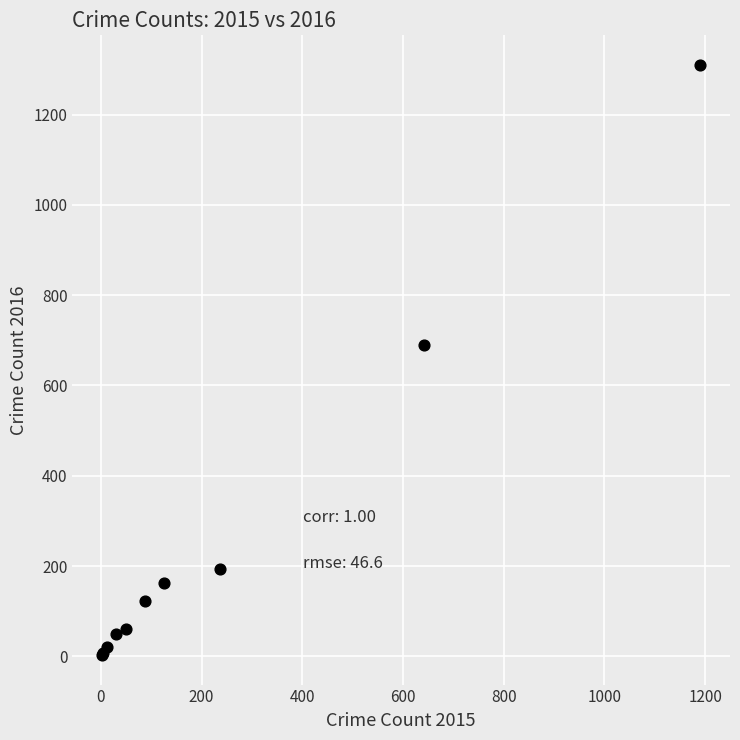

What Y value in the scatter plot is closest to 656?

689